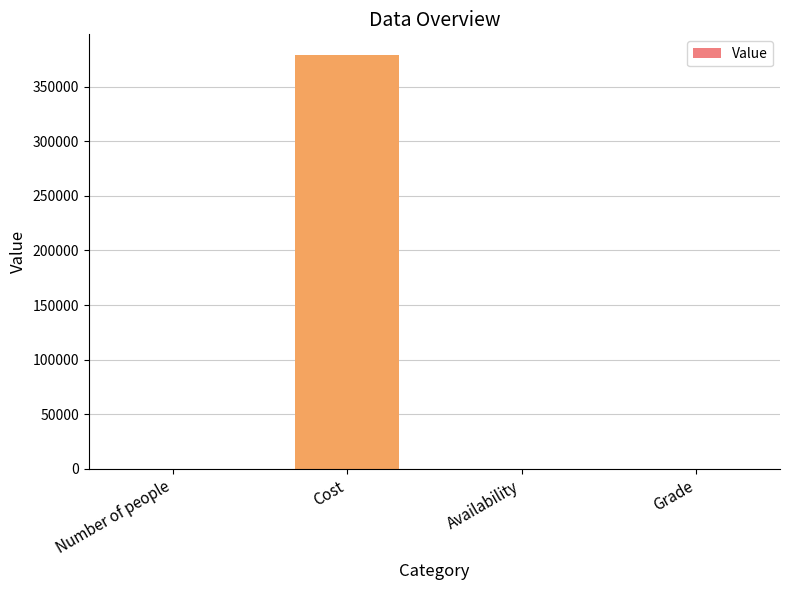

Read the value at Cost.

378862.0